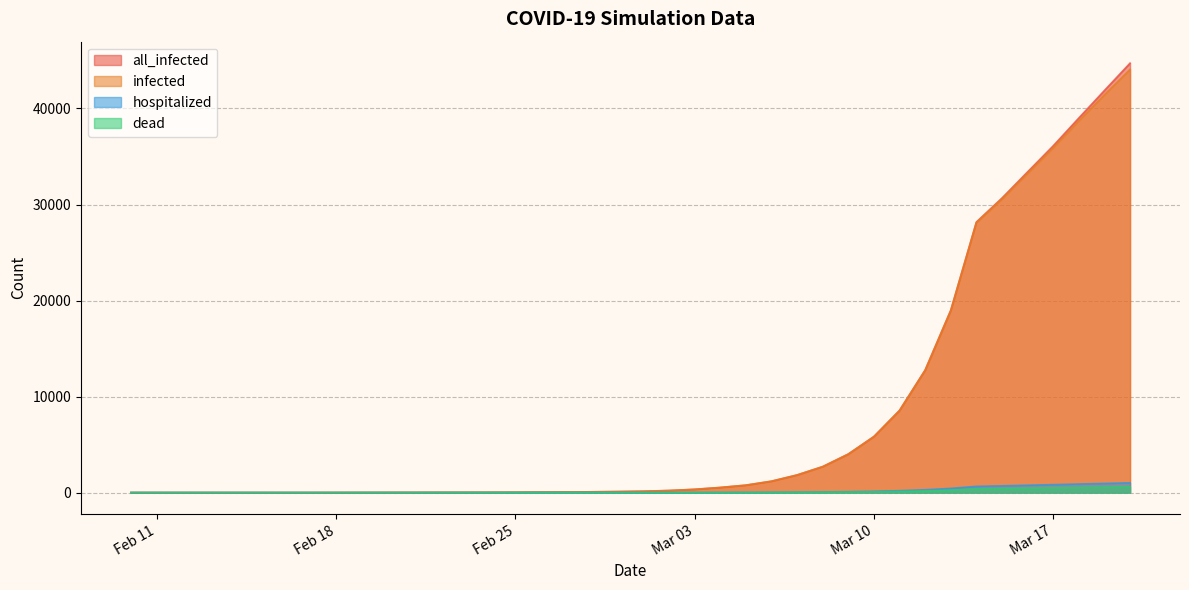

Which series has the widest spread of values?

all_infected